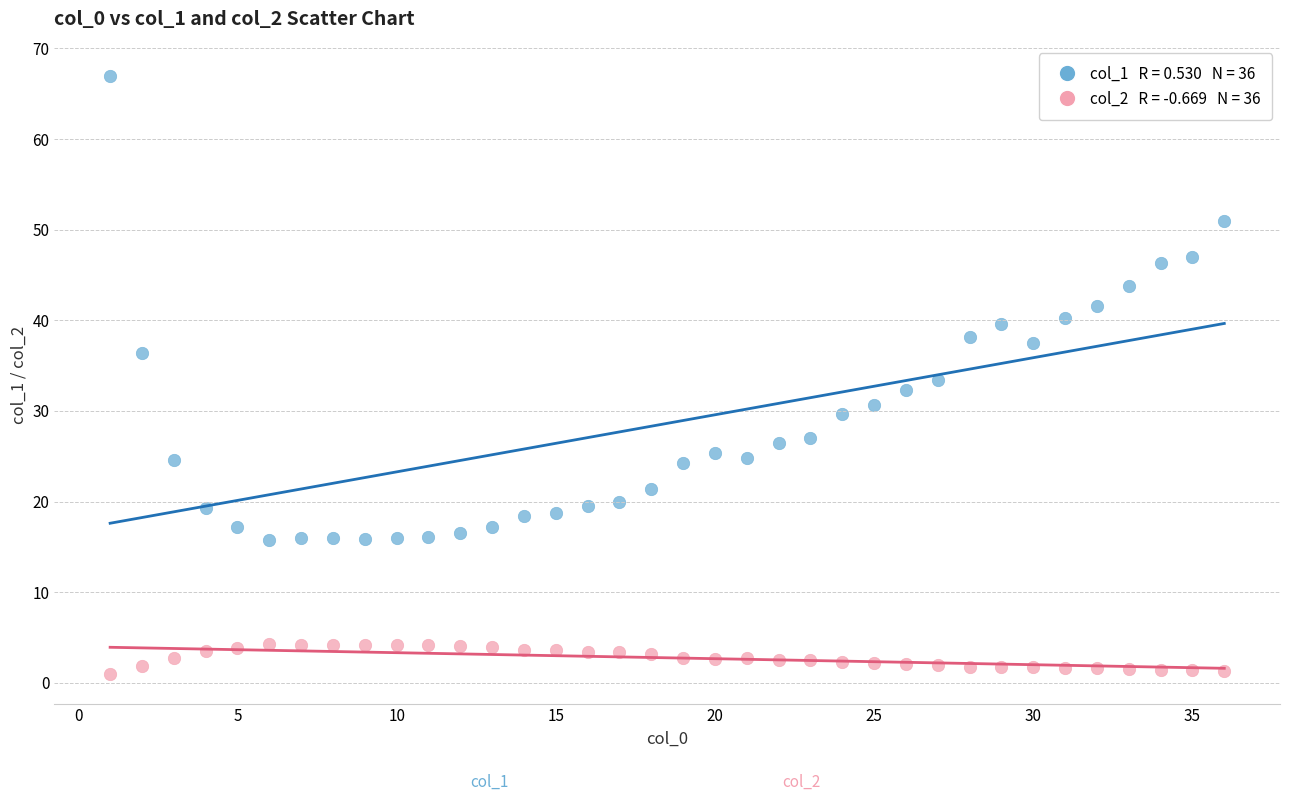

Across all data points, what is the range of X values (max minus min)?

35.0